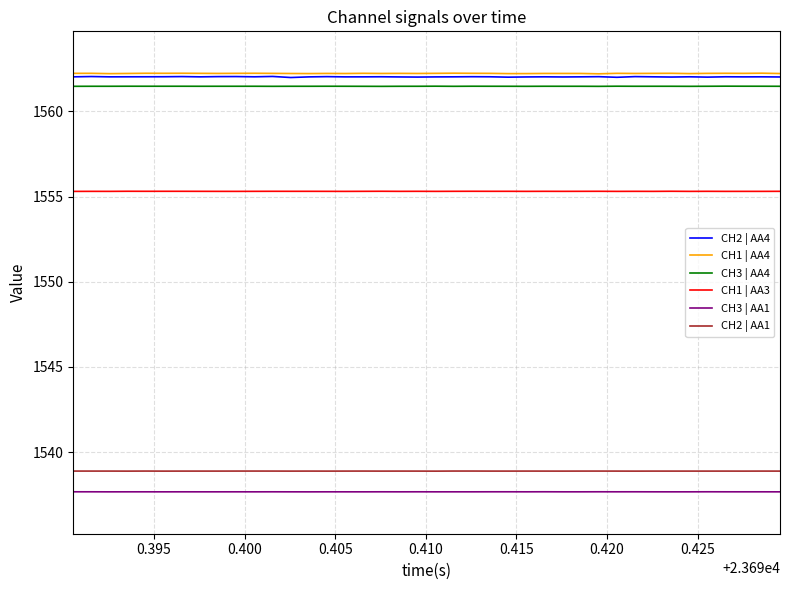

What is the average value of the CH2 | AA4 series?

1562.0